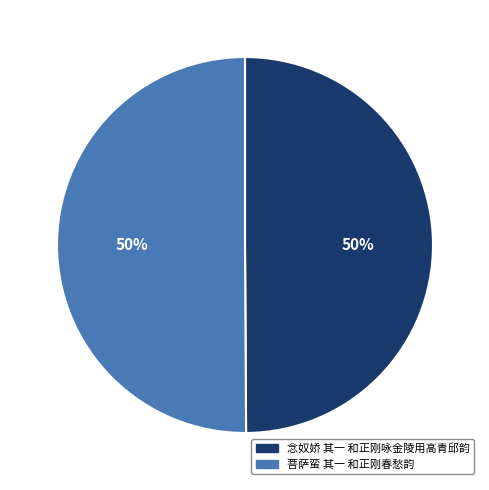

To the nearest percent, what percentage of the pie is 念奴娇 其一 和正刚咏金陵用高青邱韵?

50%